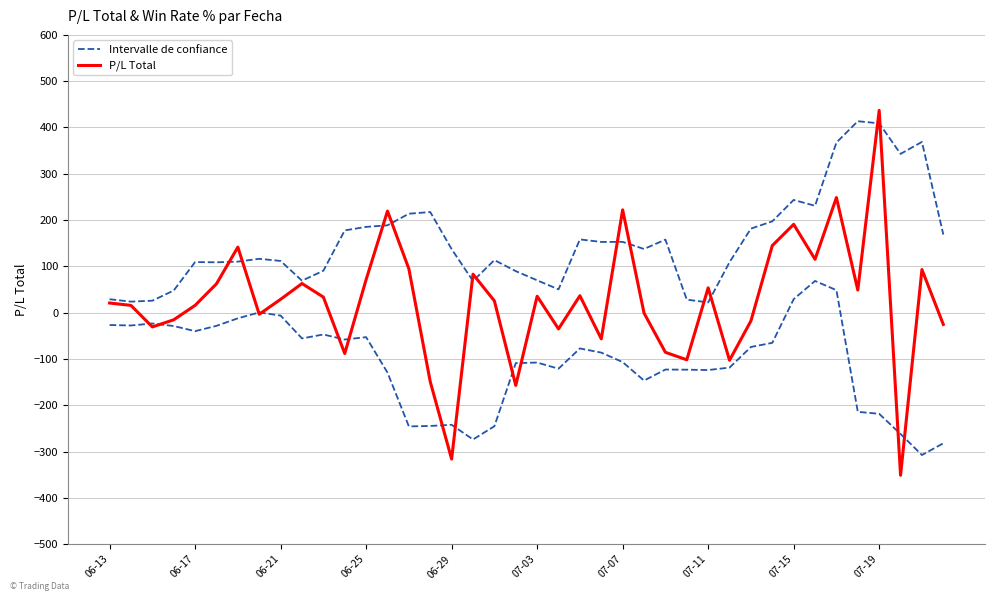

Is this an area chart (filled region under the line)?

No